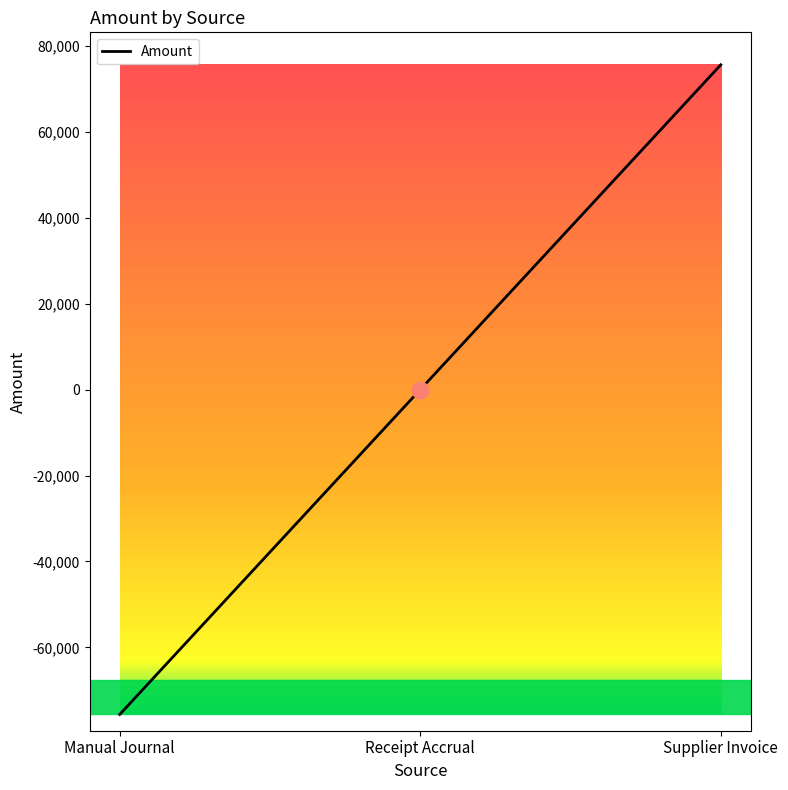

Rank the categories by value from highest to lowest.

Supplier Invoice, Receipt Accrual, Manual Journal